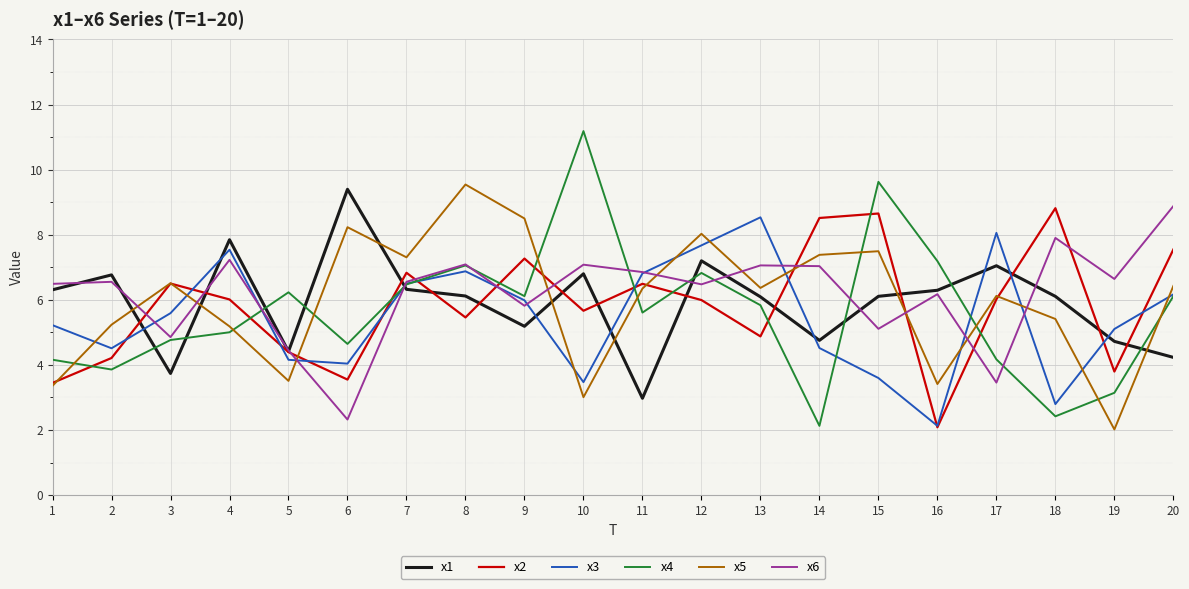

Is it true that x2 equals 3.5 at 18?

False